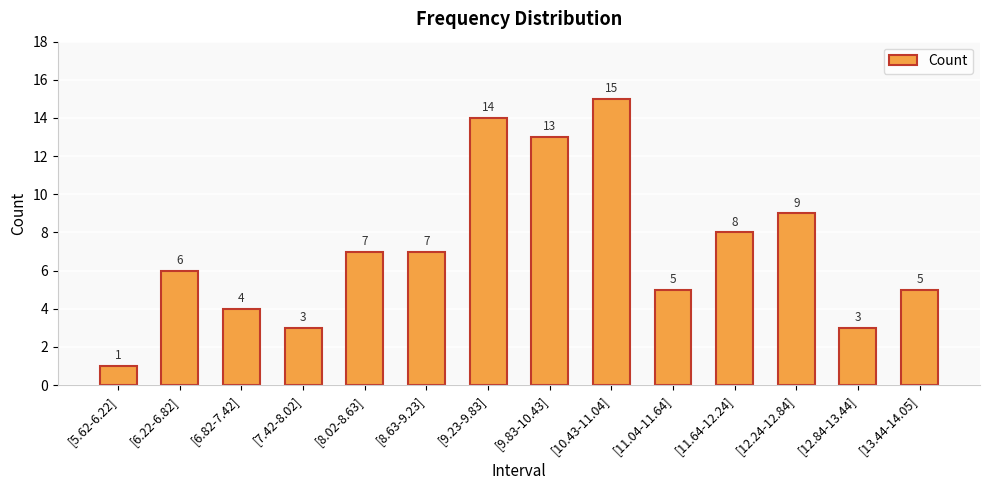

What is the difference between the maximum and minimum values?

14